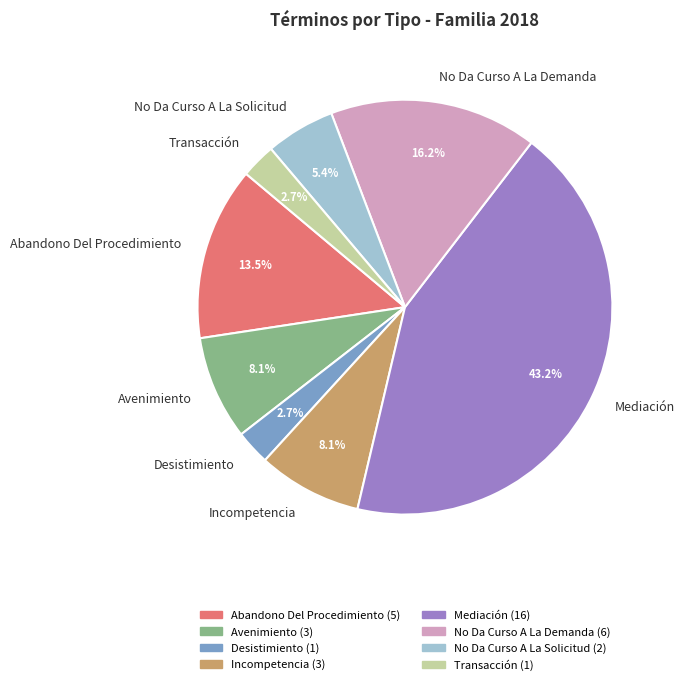

What is the largest slice in the pie chart?

Mediación